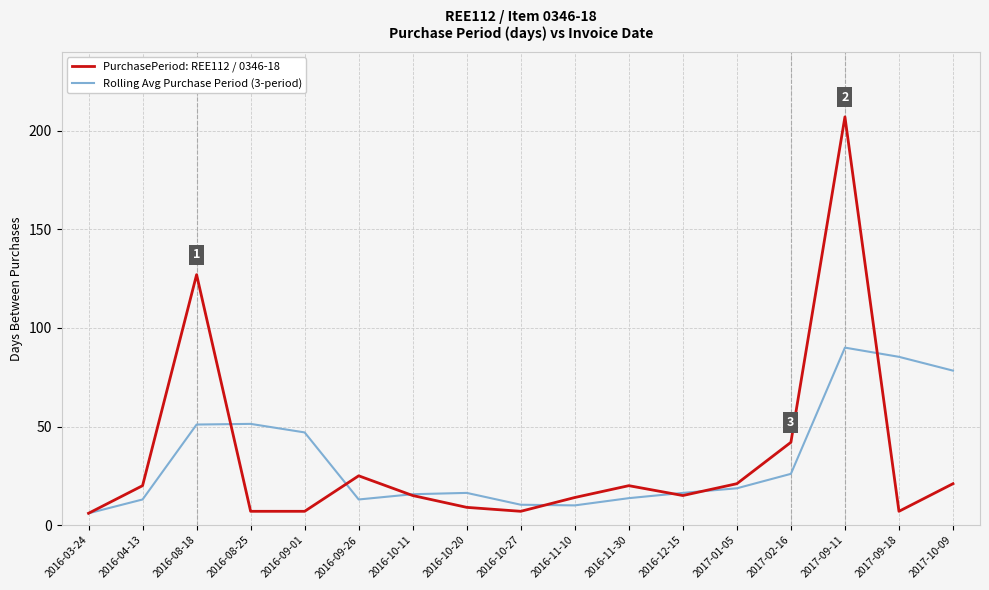

Rank the series by their maximum value, from lowest to highest.

Rolling Avg Purchase Period (3-period), PurchasePeriod: REE112 / 0346-18